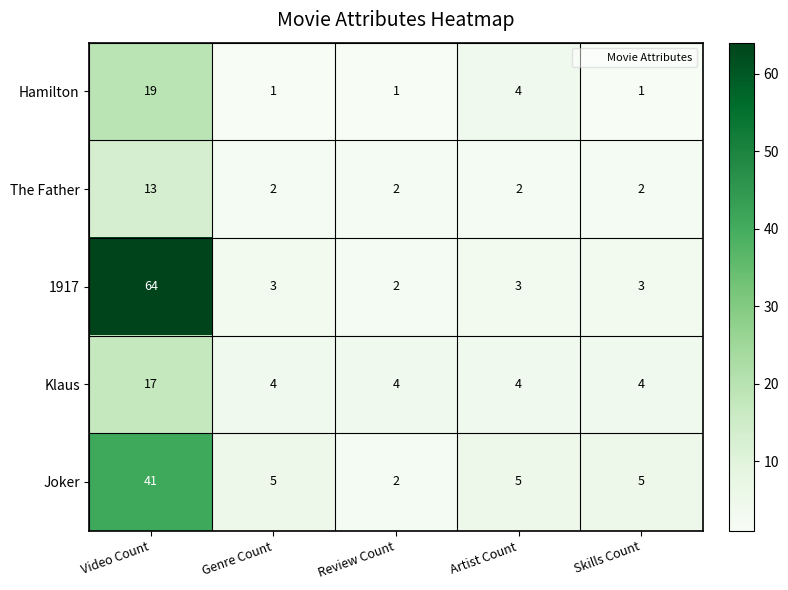

How many data points does each series have?

5